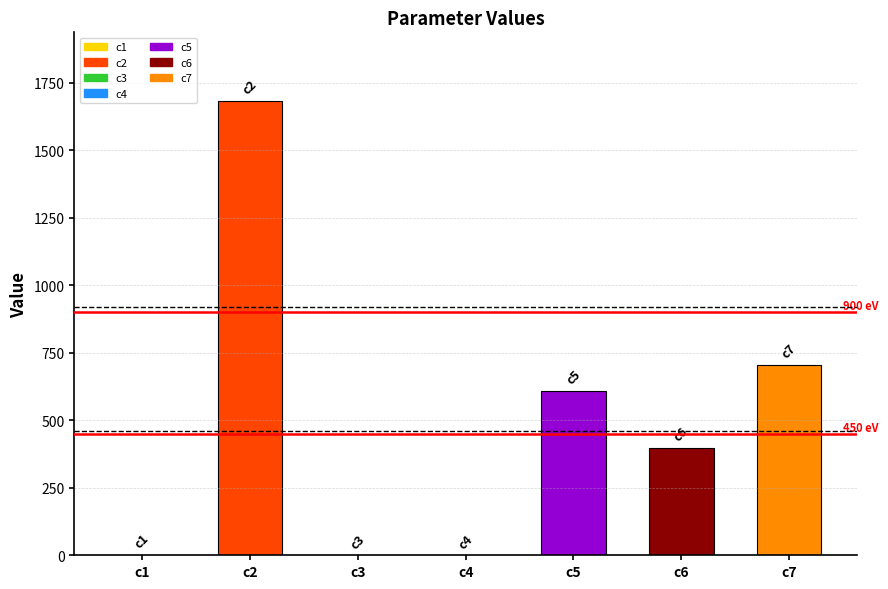

Is it true that the value at c3 is 0.0?

True